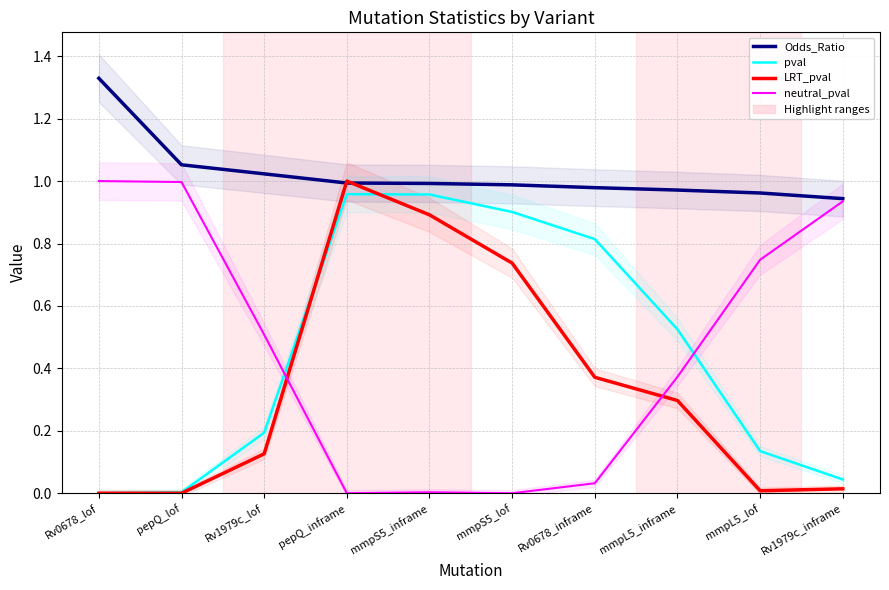

True or false: Odds_Ratio and neutral_pval intersect in this chart.

False